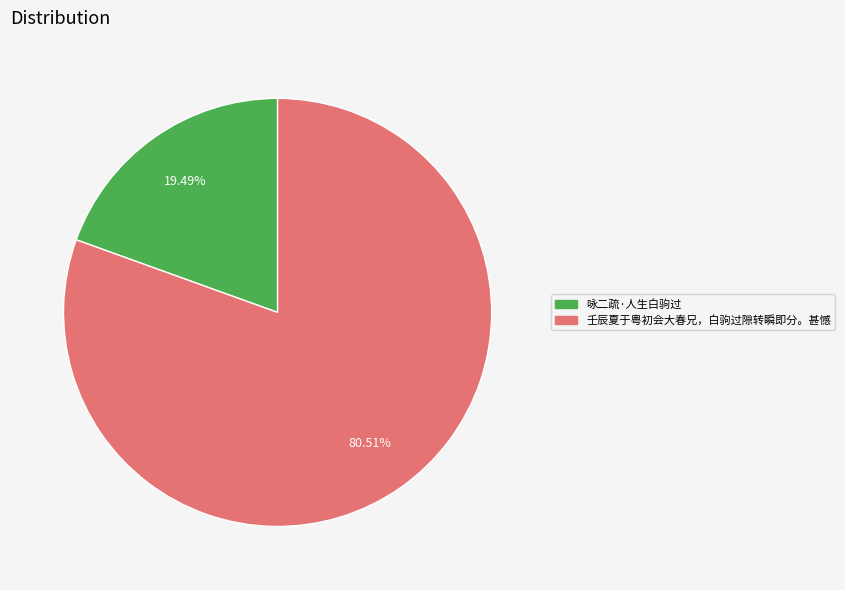

What portion of the pie excludes 咏二疏·人生白驹过?

80.5%